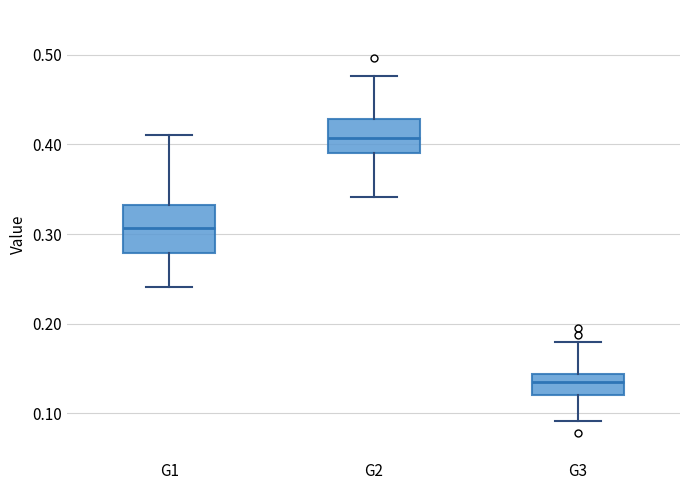

Reading left to right, transcribe this box plot: for each box, give where its median line is, the range the box spans, and where its two whiskers end, as read against the y-axis. The values are not printed on the chart, so give them approximately, as read against the axis.

G1: median 0.31, box 0.28 to 0.33, whiskers 0.24 to 0.41
G2: median 0.41, box 0.39 to 0.43, whiskers 0.34 to 0.48
G3: median 0.14 (inside the box), box 0.12 to 0.14, whiskers 0.09 to 0.18